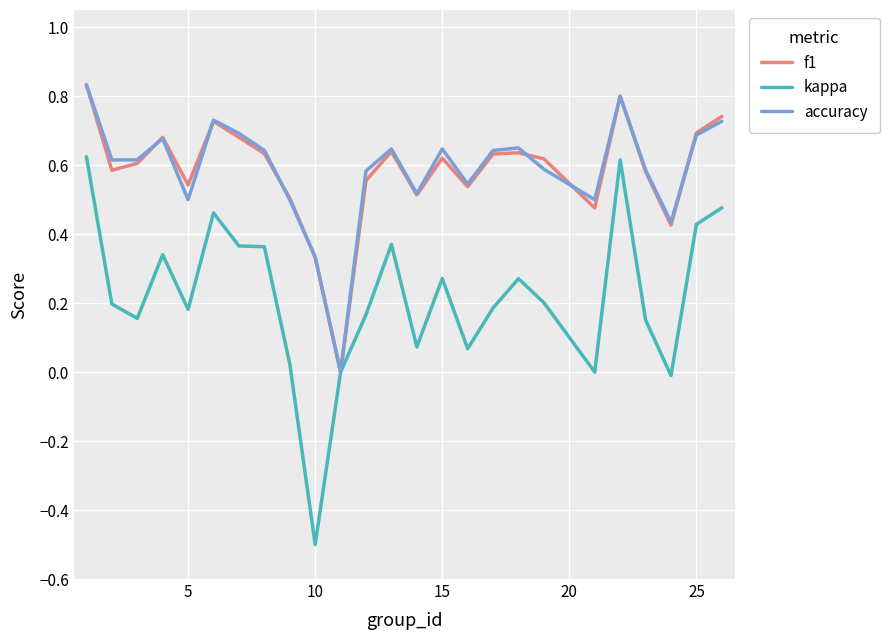

What is the lowest value of the kappa series?

-0.5